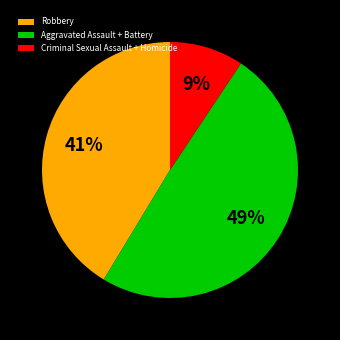

The Aggravated Assault + Battery slice represents 49% of the pie. True or false?

True